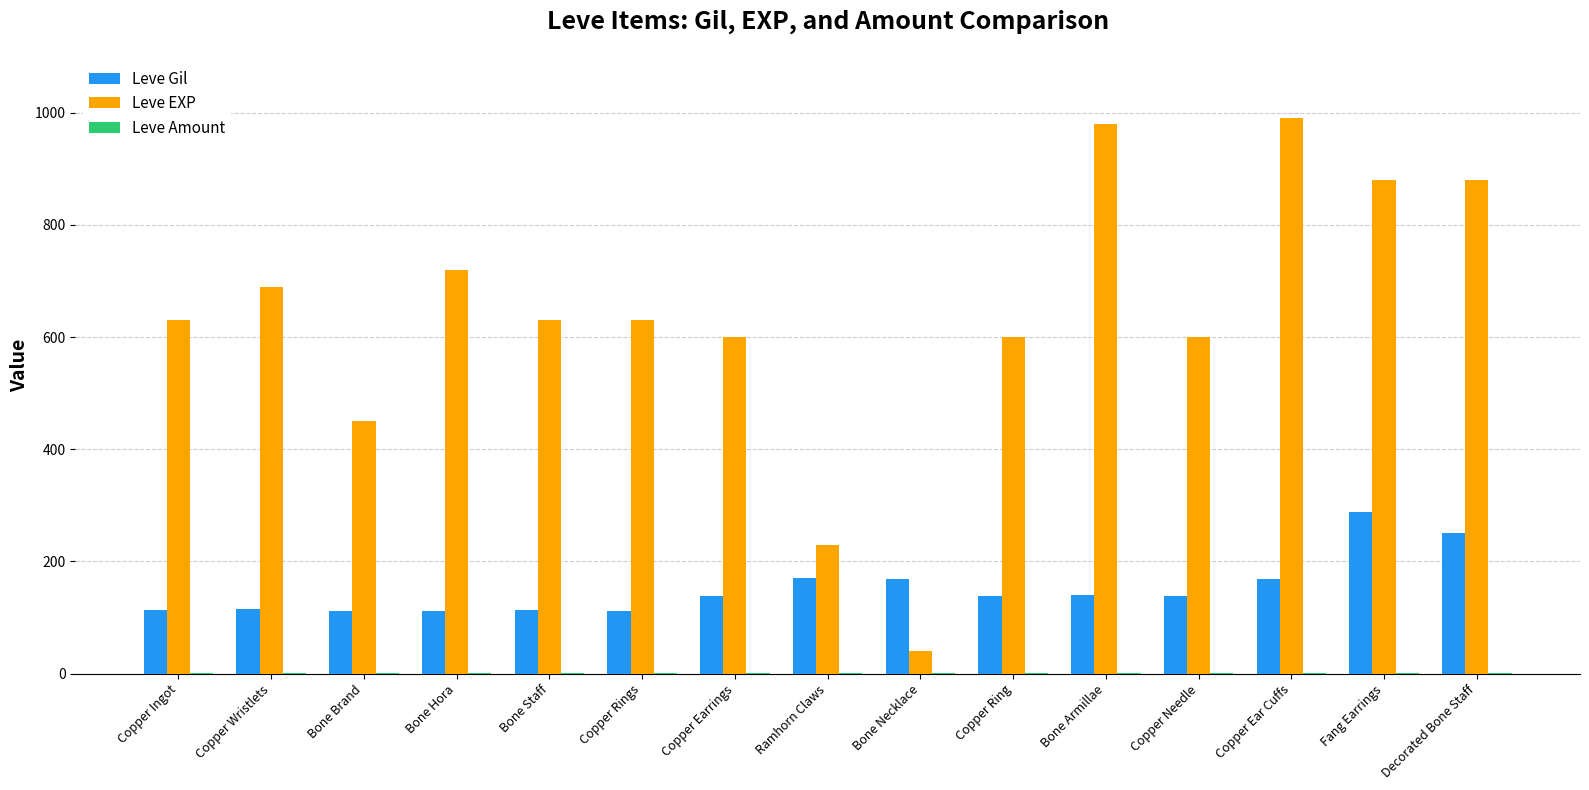

Which series has the largest total across all categories?

Leve EXP